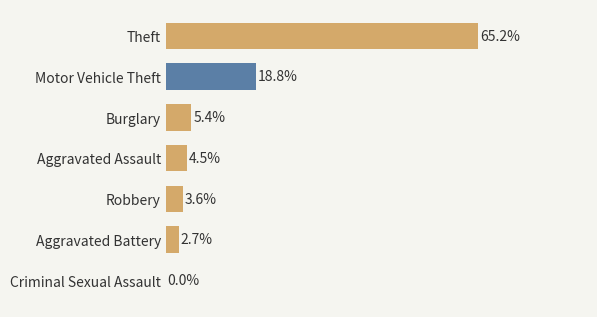

Are the bars horizontal?

Yes